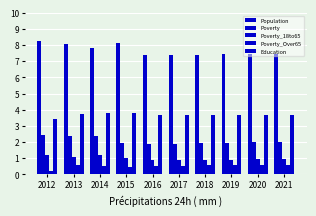

What is the value of the Population bar at the 6th from the left?

7.4